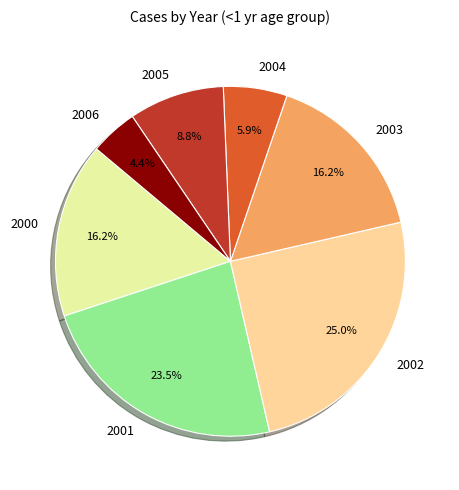

Is there any slice that represents more than half of the pie?

No